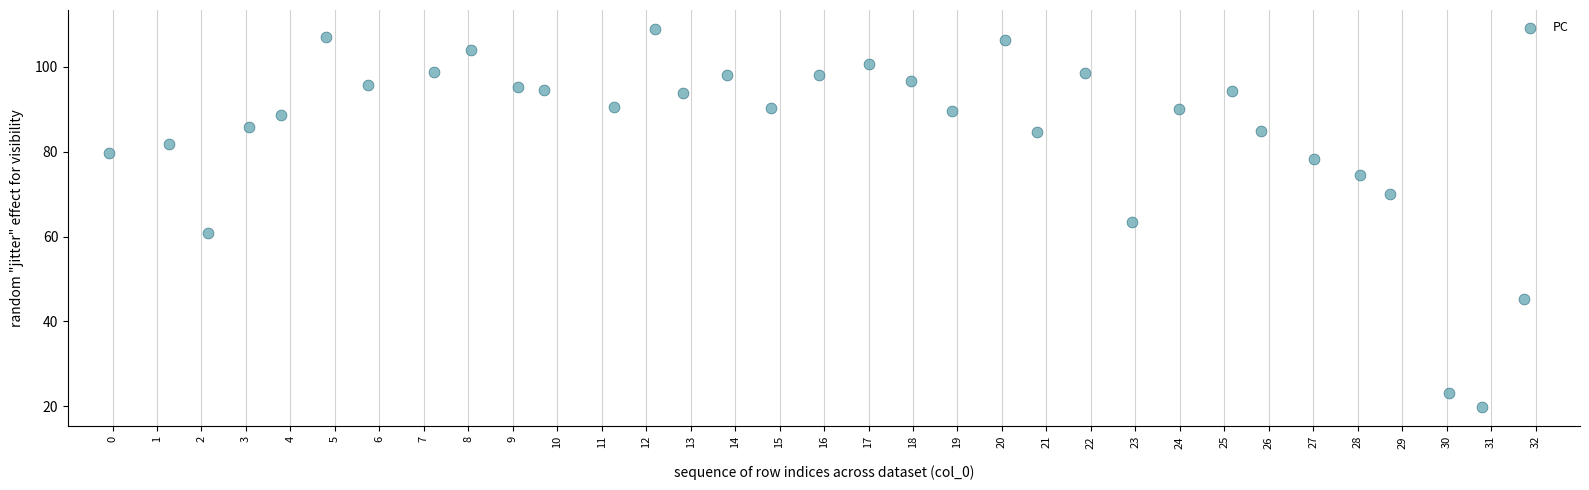

What is the range of Y values (max minus min)?

89.3